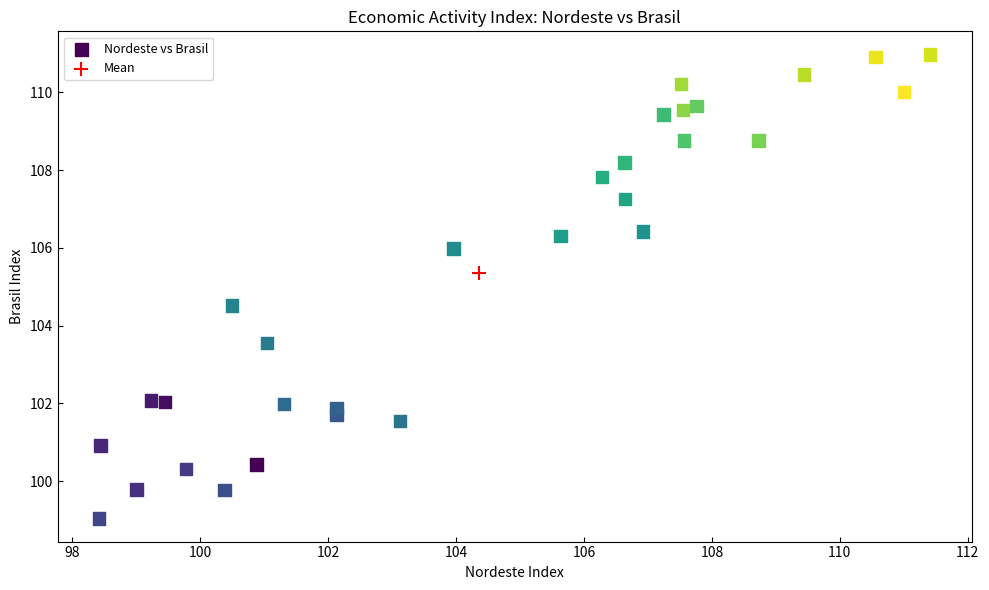

What are all the series names shown in the legend?

Nordeste vs Brasil, Mean